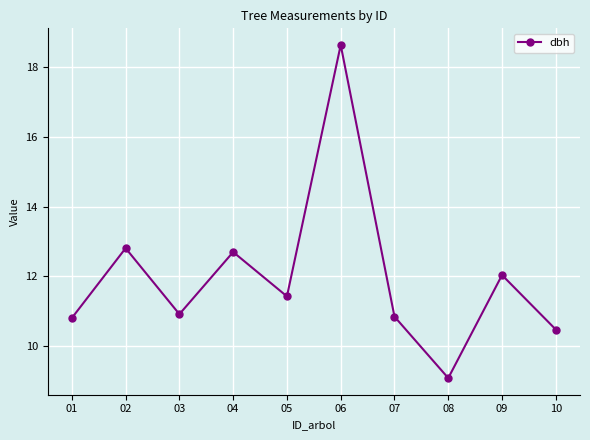

Is it true that the value at 06 is 18.6?

True